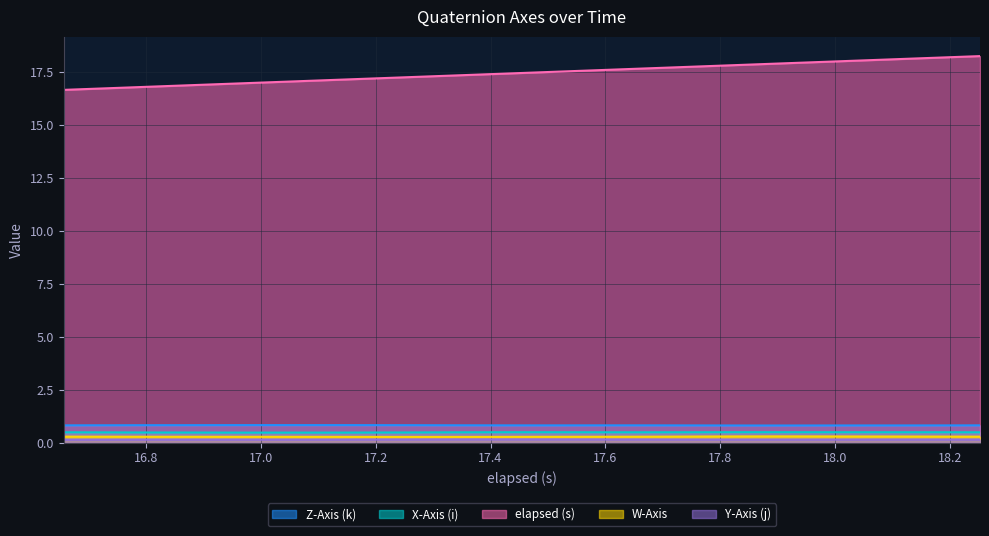

Which series has the largest total across all categories?

elapsed (s)